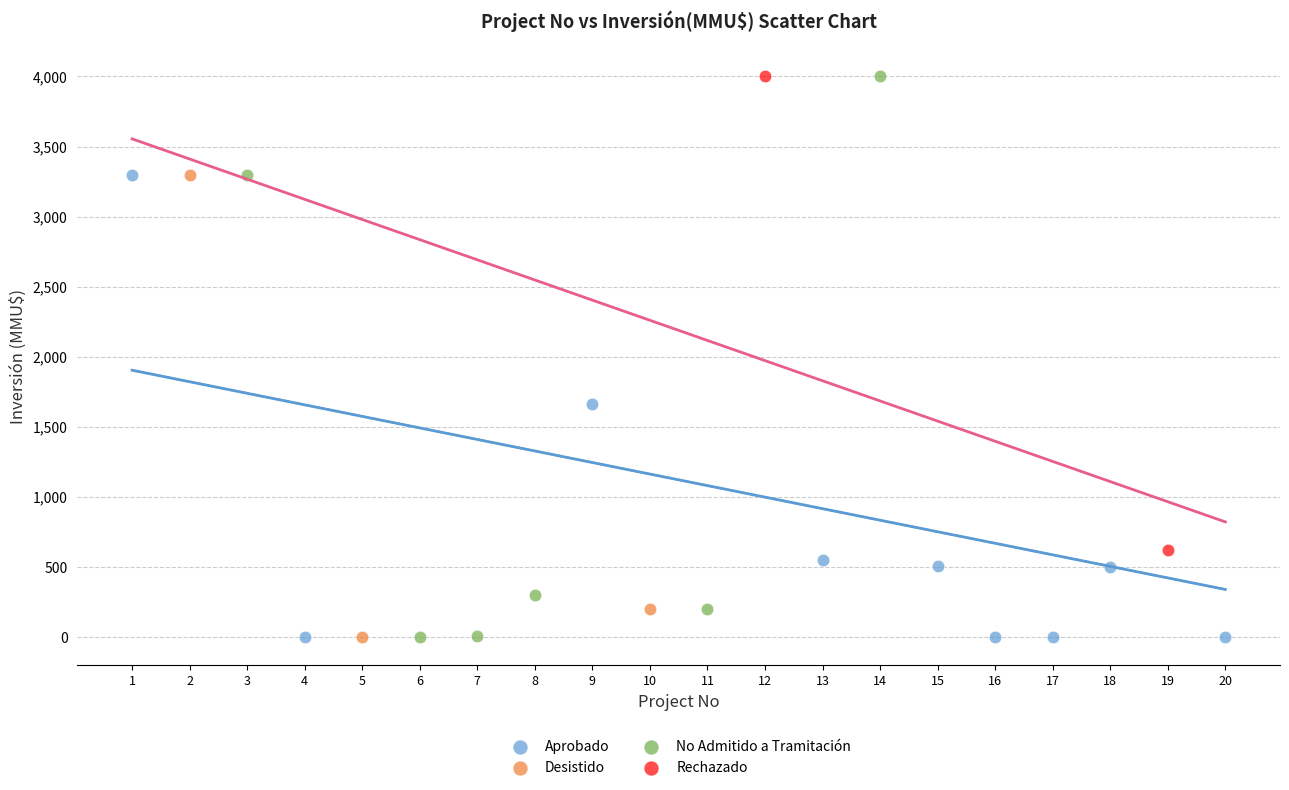

What are all the series names shown in the legend?

Aprobado, Desistido, No Admitido a Tramitación, Rechazado